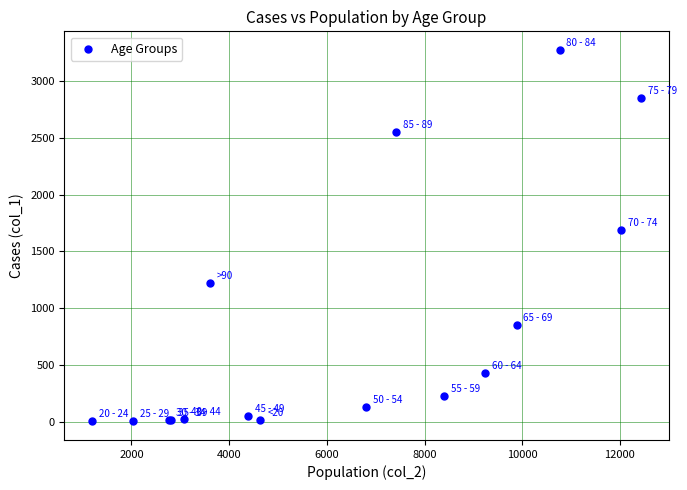

What Y value in the scatter plot is closest to 1638?

1690